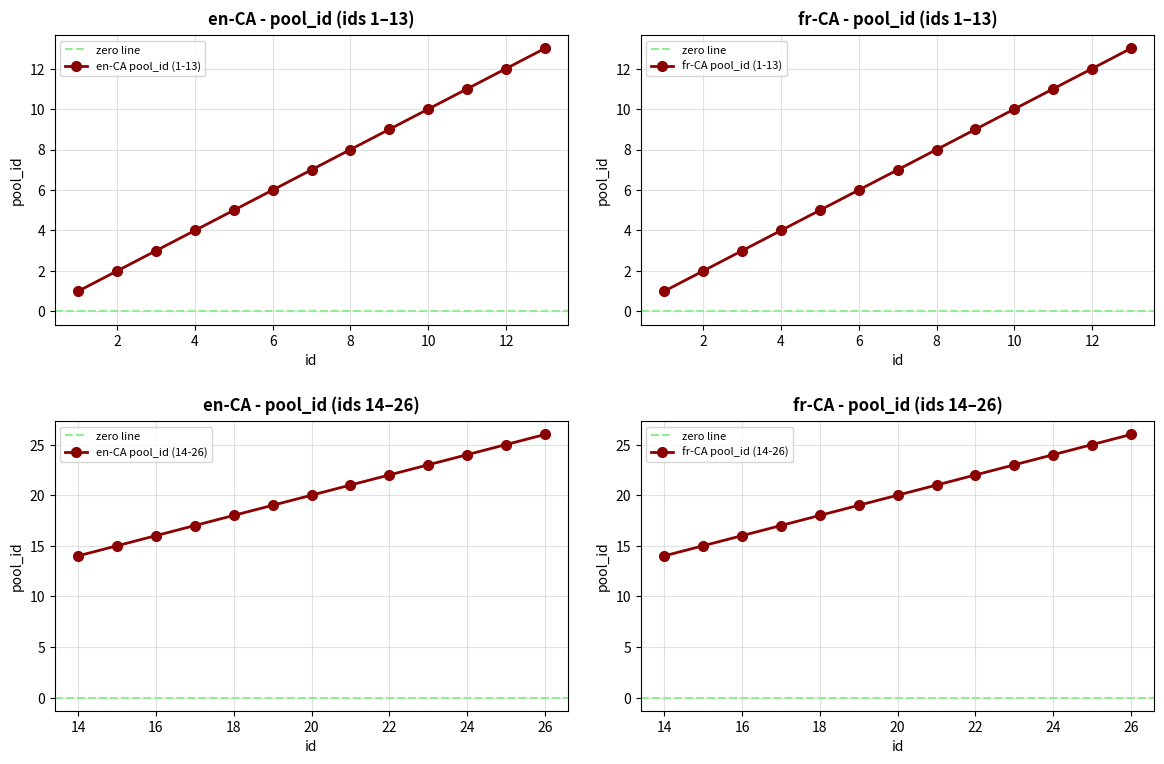

How many lines are shown in the chart?

2